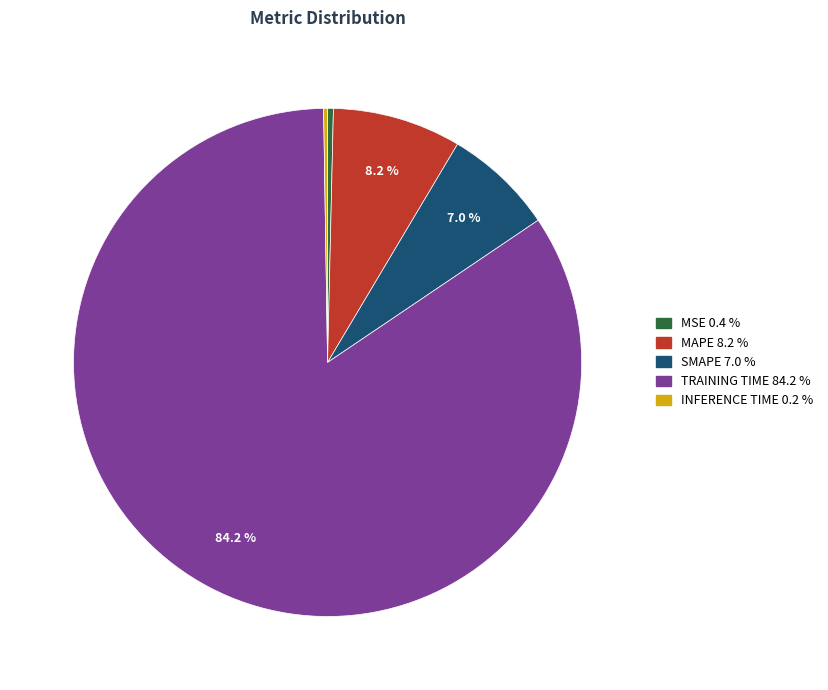

Is there any slice that represents more than half of the pie?

Yes